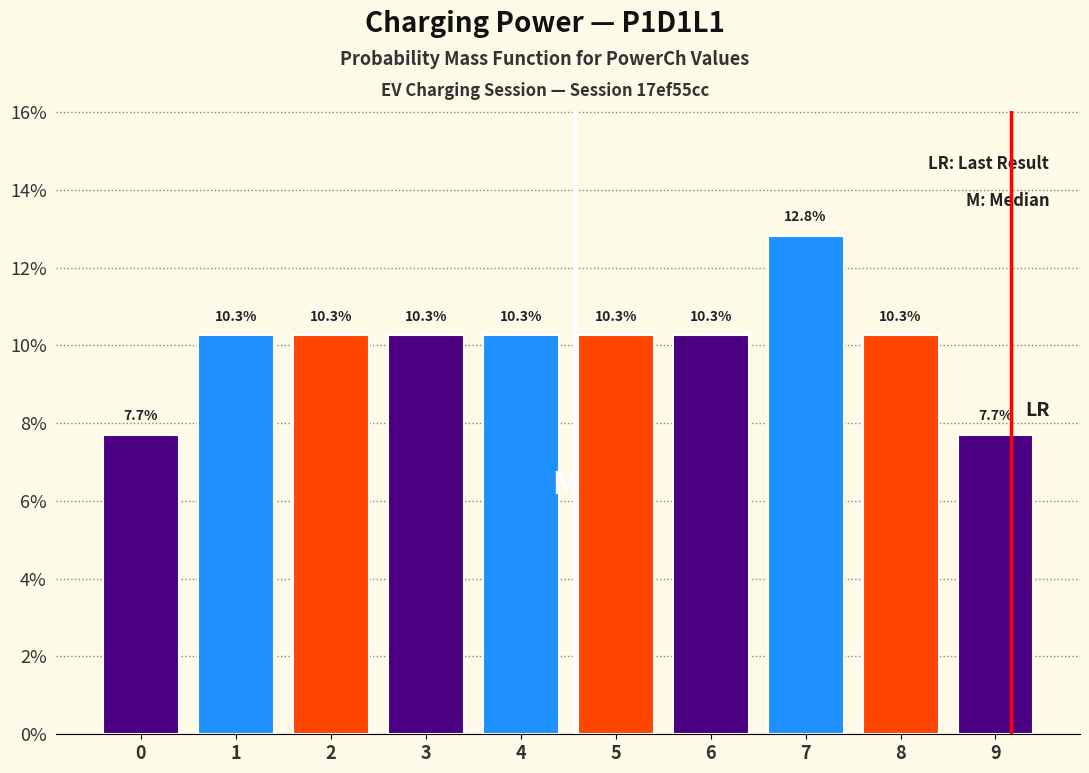

Reading right to left, transcribe all the data shown in this chart.

9=7.7	8=10.3	7=12.8	6=10.3	5=10.3	4=10.3	3=10.3	2=10.3	1=10.3	0=7.7